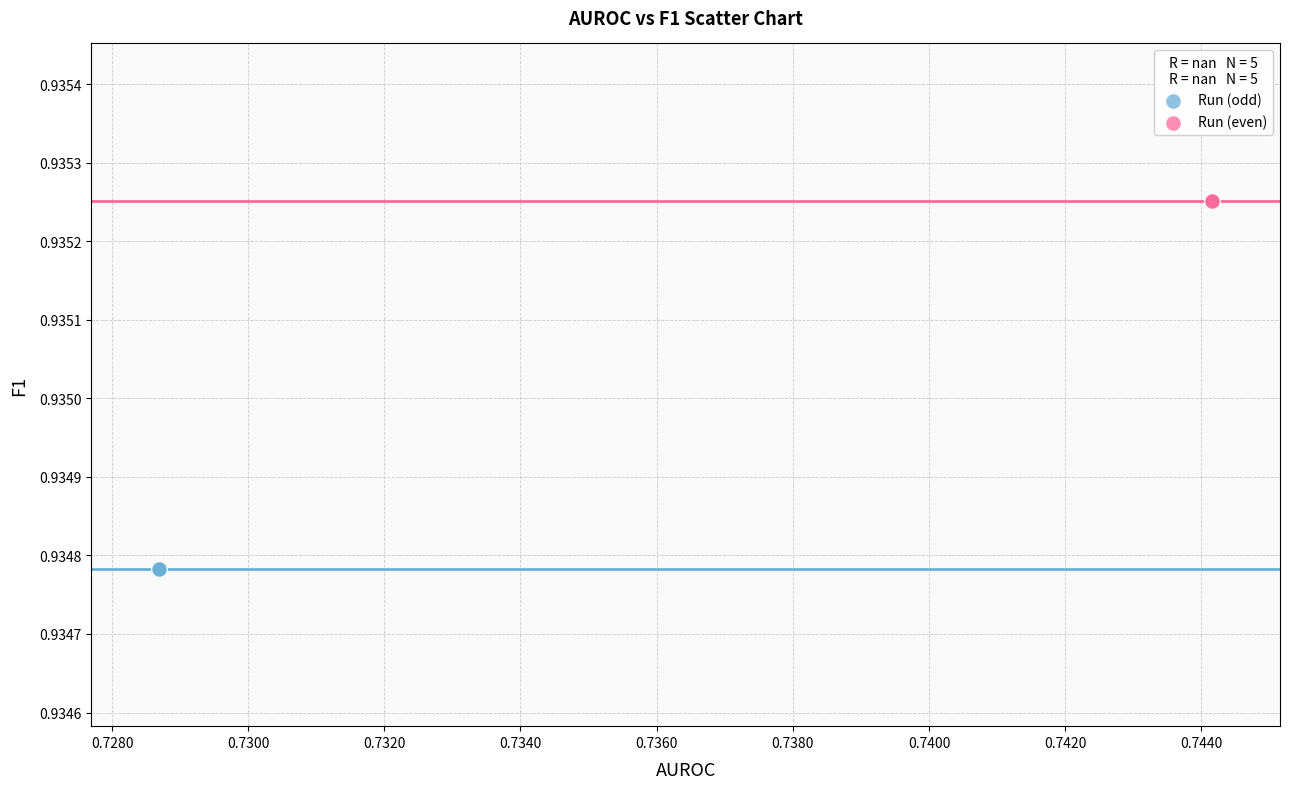

Which series reaches the minimum Y coordinate?

Run (odd)